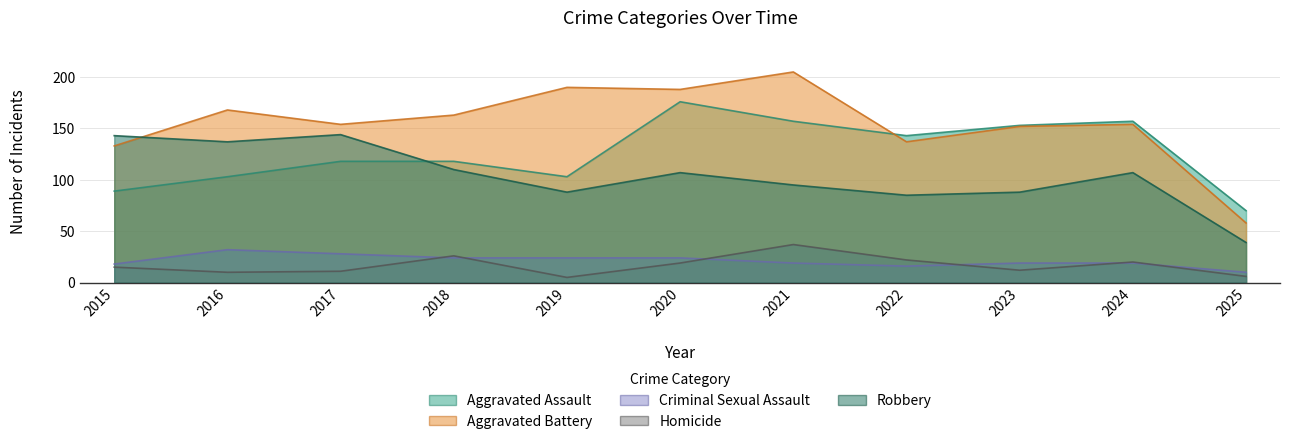

What is the sum of all Aggravated Assault values?

1387